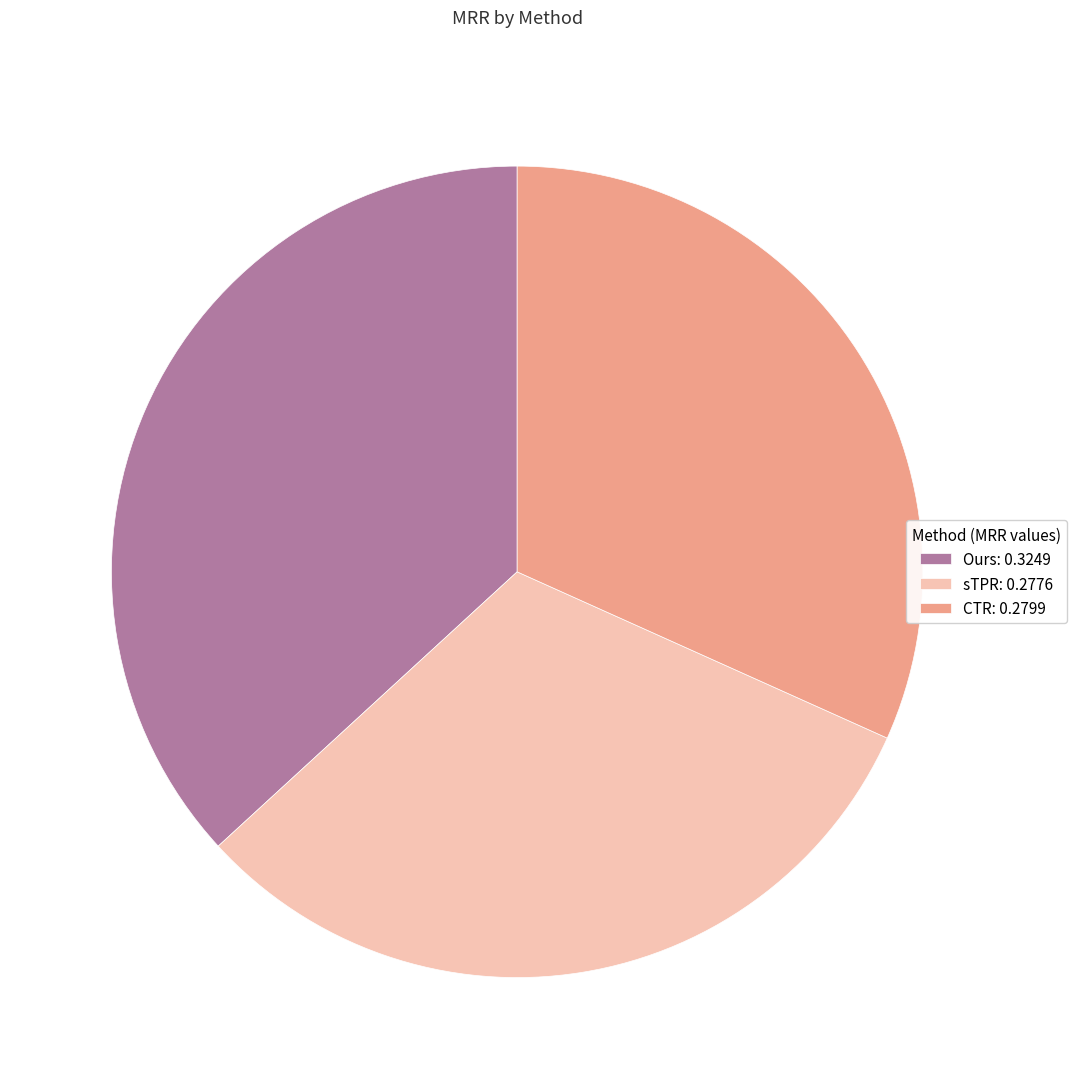

Does CTR: 0.2799 represent more than half of the total?

No